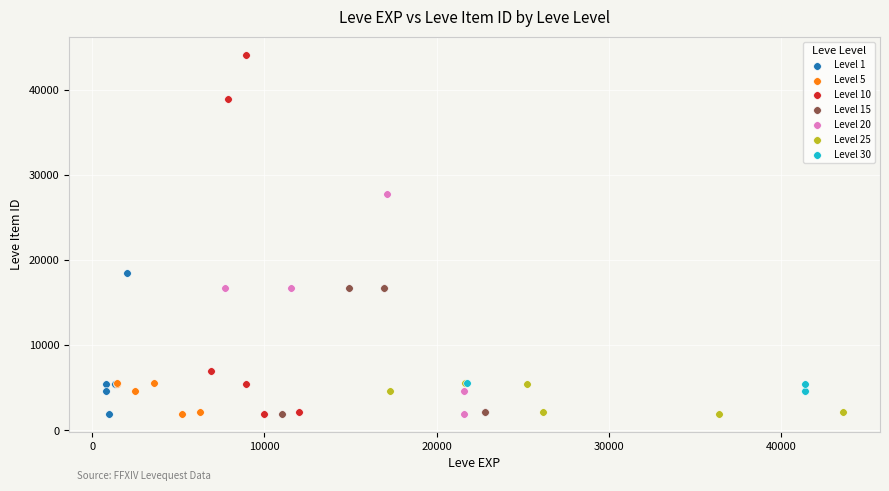

Which series has the largest Y range (max minus min)?

Level 10